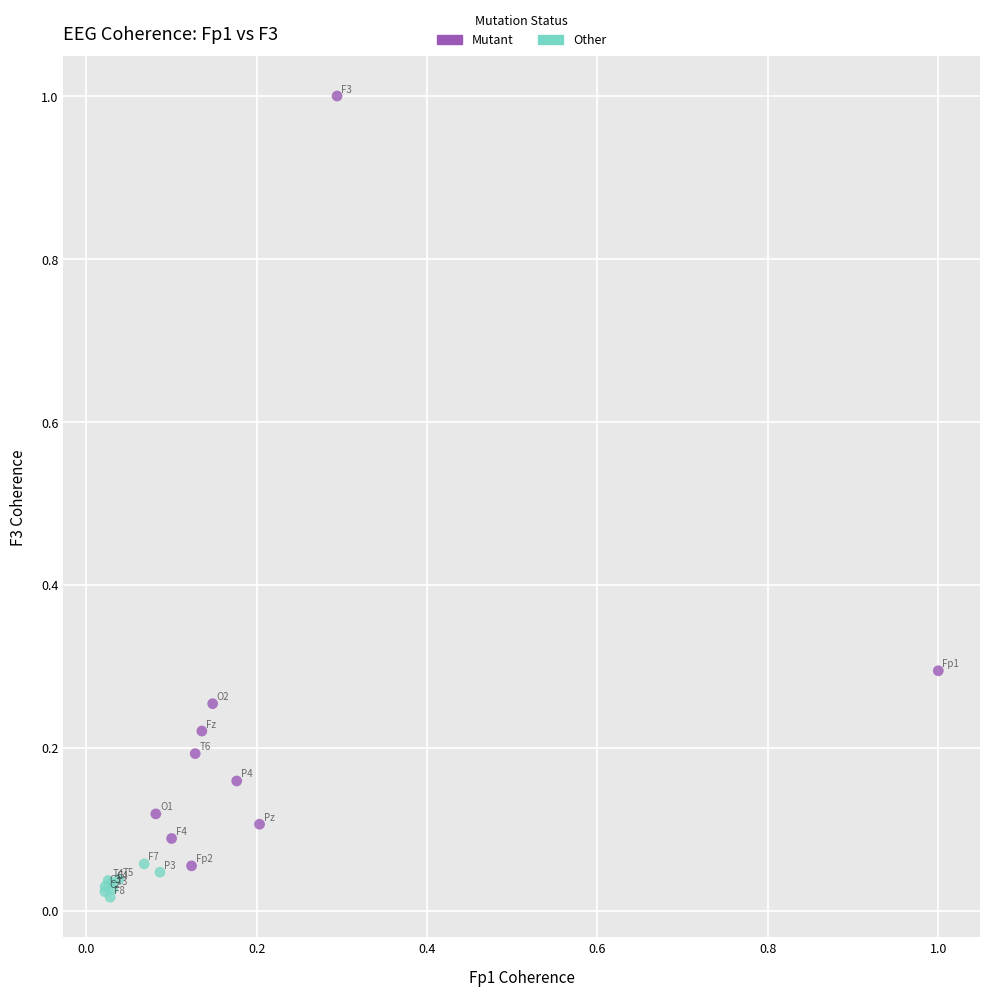

Which series has the largest Y range (max minus min)?

Mutant